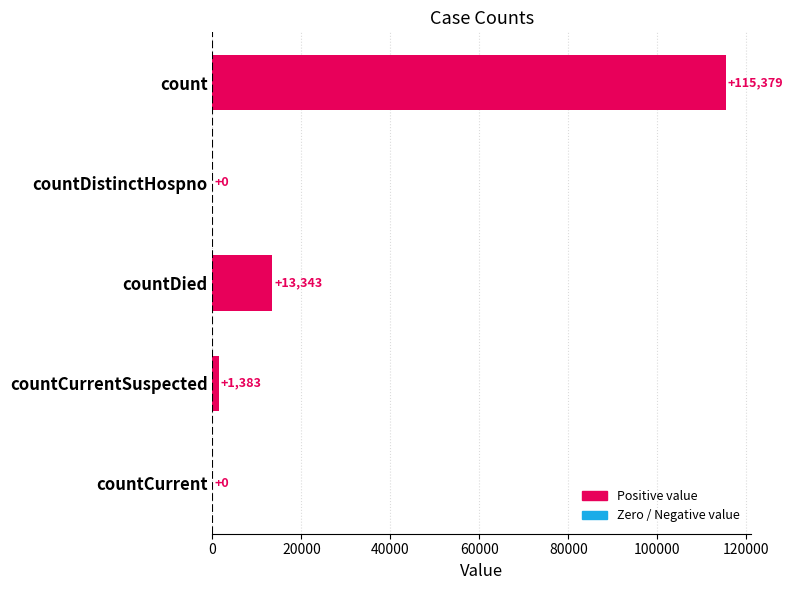

What is the greatest value displayed?

115379